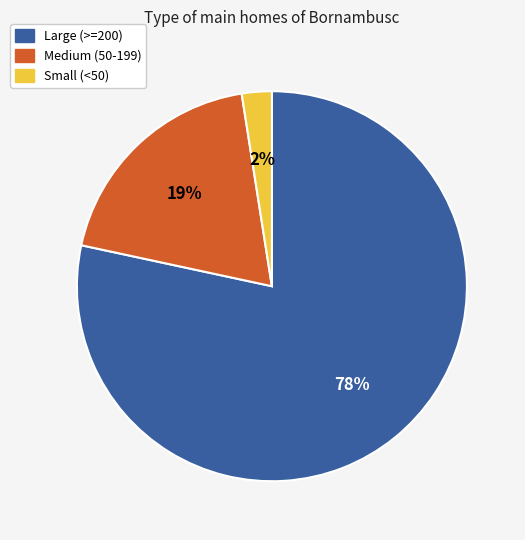

Which category has the smallest portion of the pie?

Small (<50)